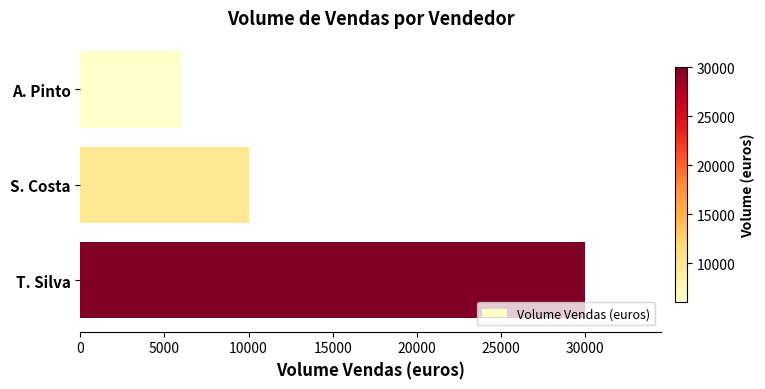

How many values are below 10000?

1